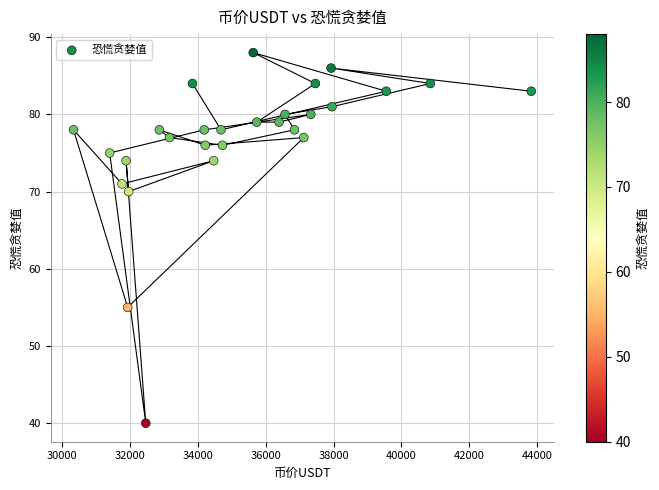

What is the range of Y values (max minus min)?

48